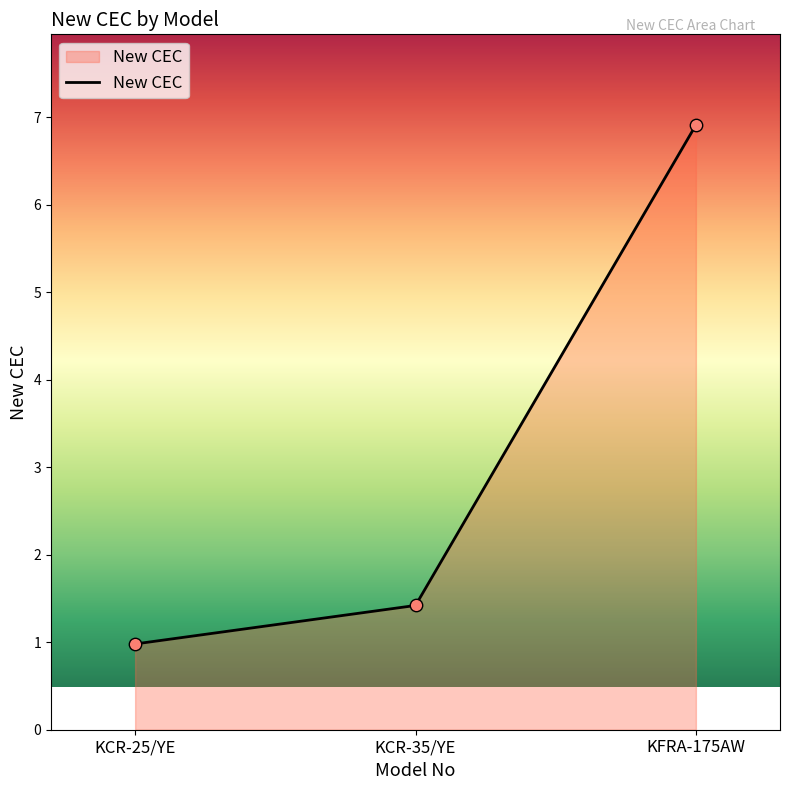

What is the change in value from KCR-25/YE to KFRA-175AW?

+5.9